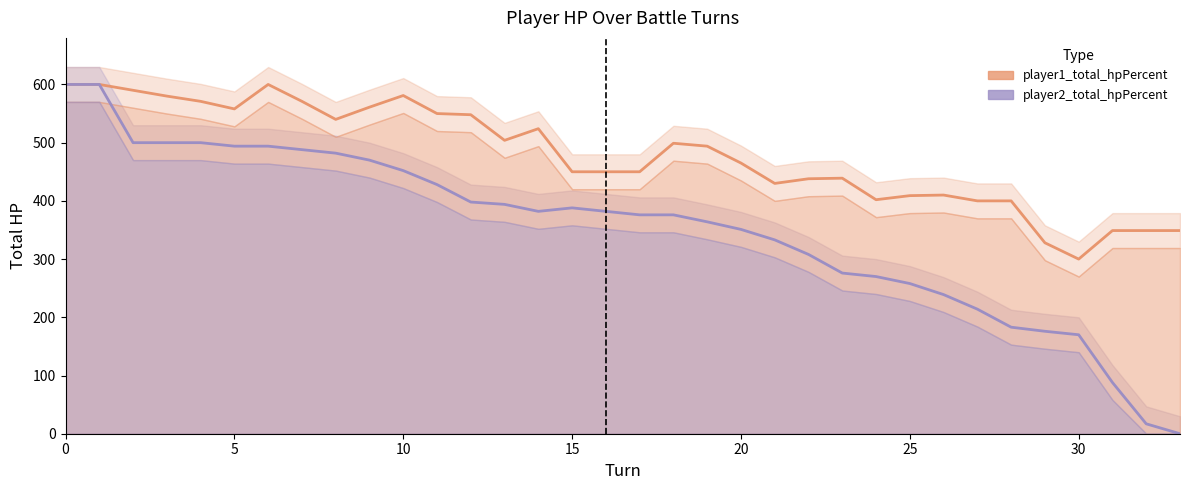

How many lines are shown in the chart?

2